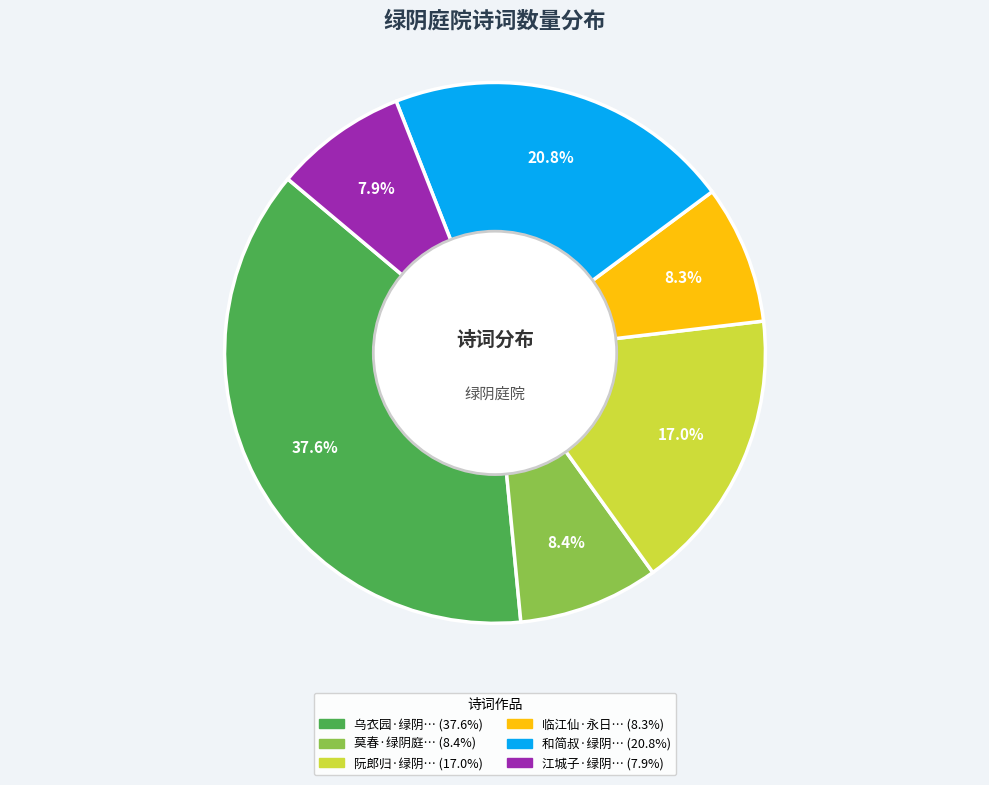

How many slices are in this pie chart?

6